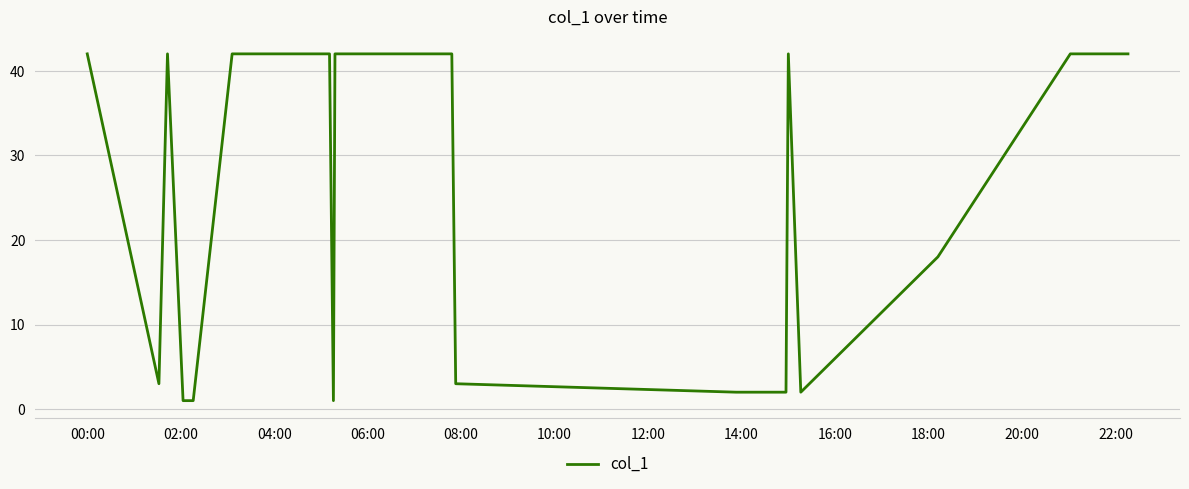

What is the greatest value displayed?

42